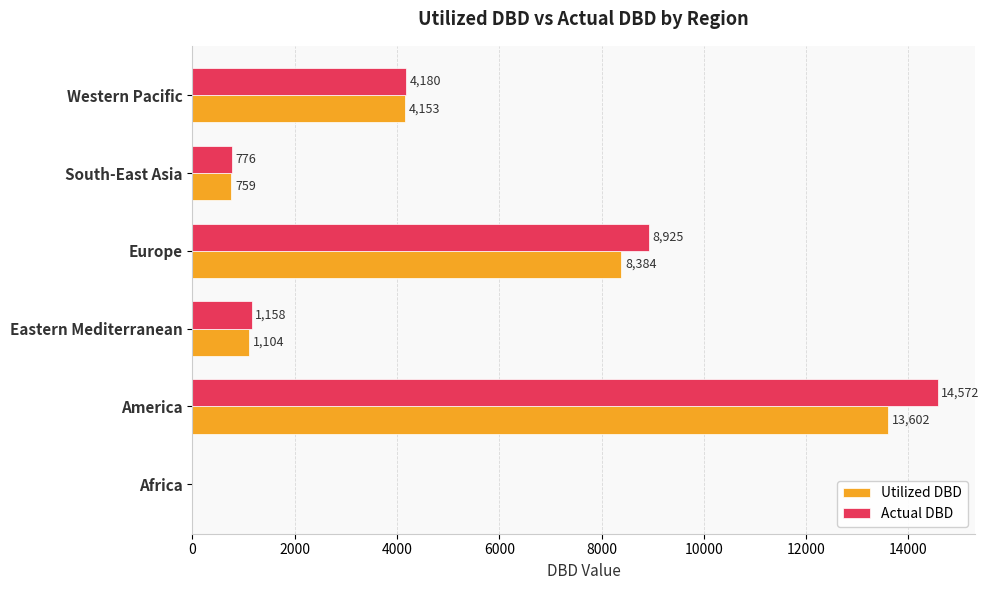

How many distinct data groups are displayed?

2